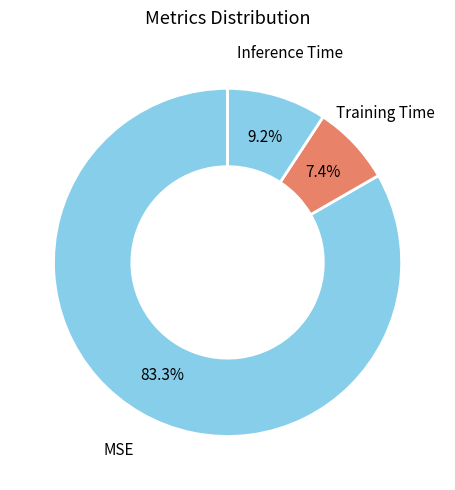

How many slices are in this pie chart?

3